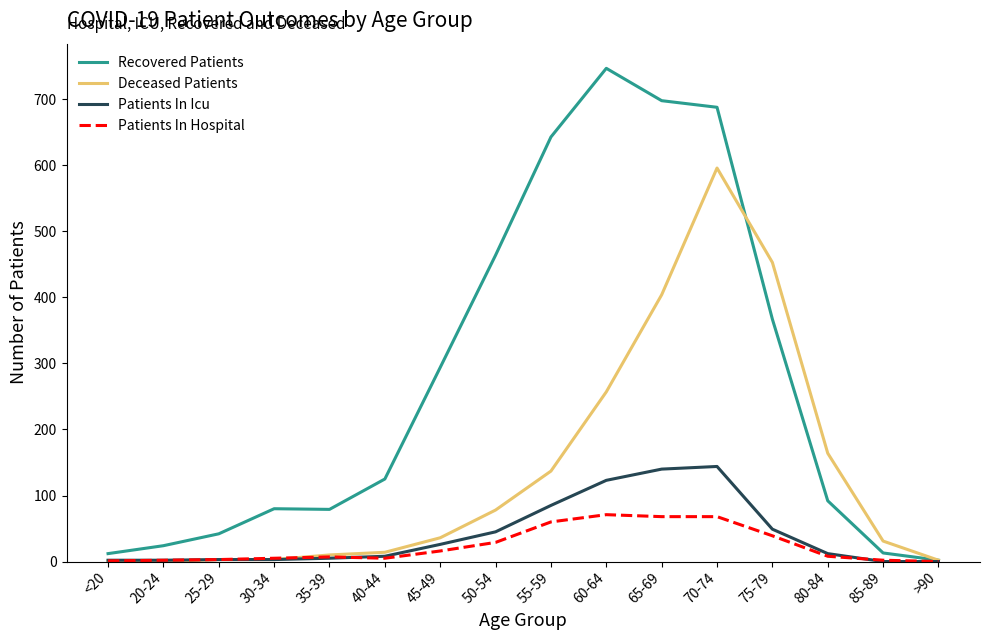

At which label does Deceased Patients reach its peak?

70-74